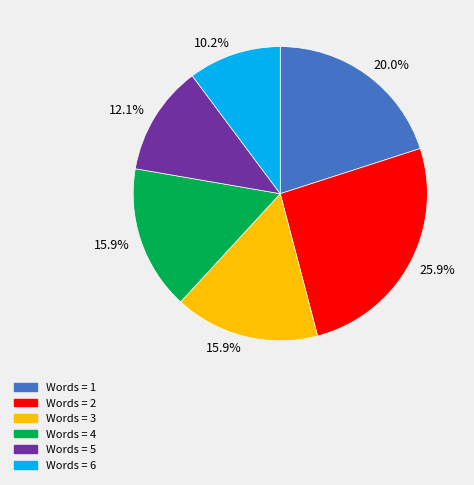

Is there a majority slice in this chart?

No